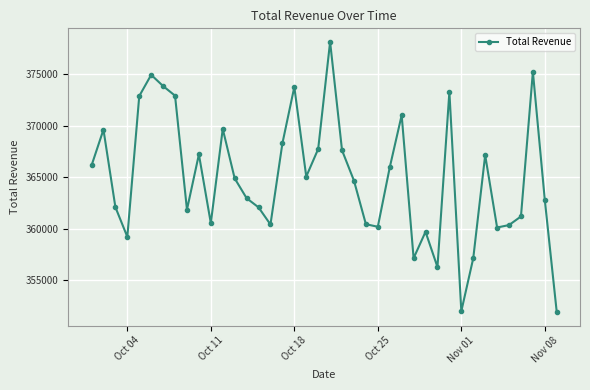

How many points are higher than both their immediate neighbors (excluding endpoints)?

11